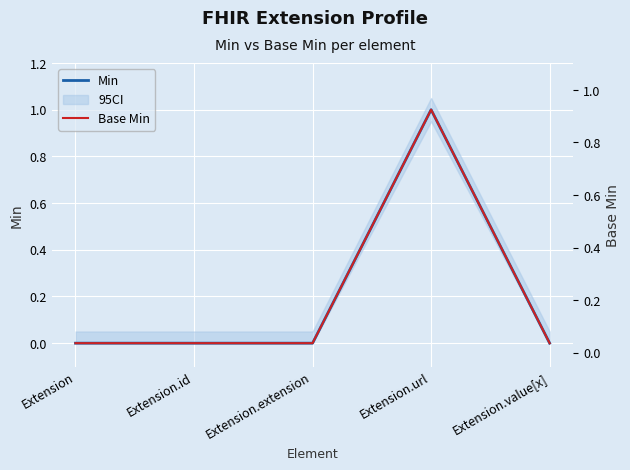

Where is the first local maximum for Base Min?

Extension.url